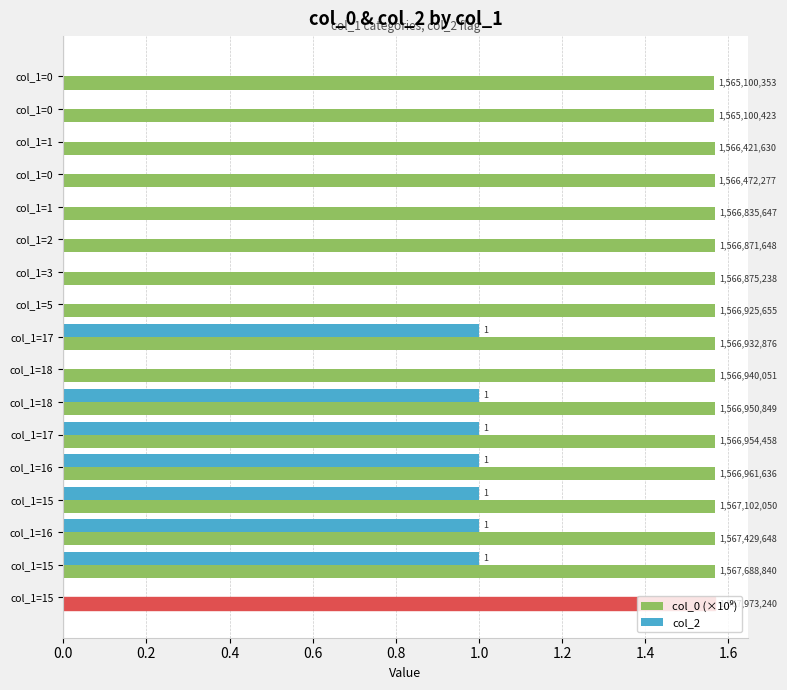

Reading right to left, list all the values displayed in this chart.

col_0 (×10⁹): 1.6	1.6	1.6	1.6	1.6	1.6	1.6	1.6	1.6	1.6	1.6	1.6	1.6	1.6	1.6	1.6	1.6
col_2: 0.0	1.0	1.0	1.0	1.0	1.0	1.0	0.0	1.0	0.0	0.0	0.0	0.0	0.0	0.0	0.0	0.0